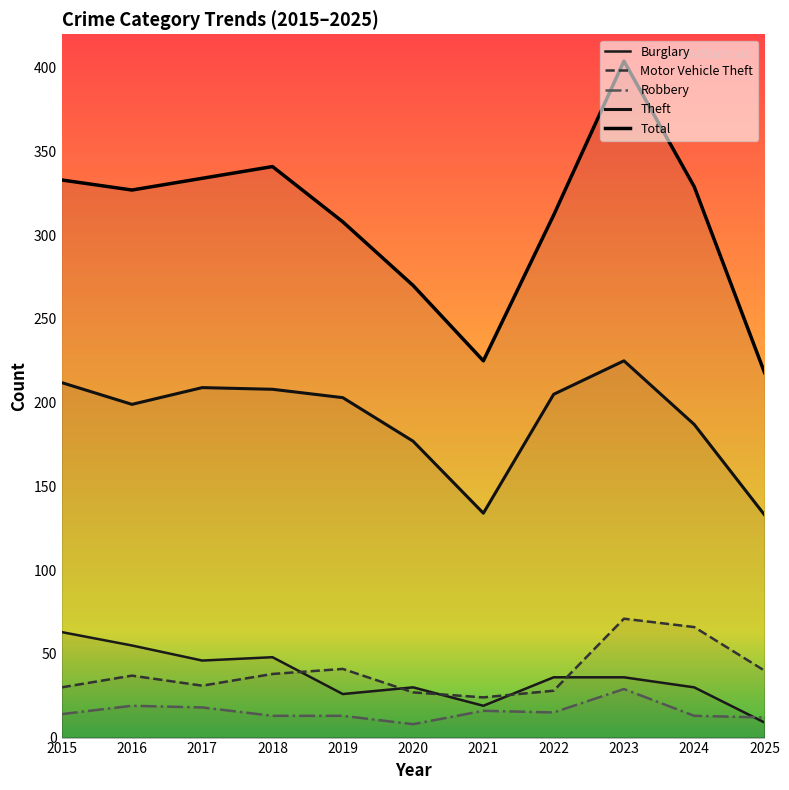

Where does the Theft series first go above 203?

2015